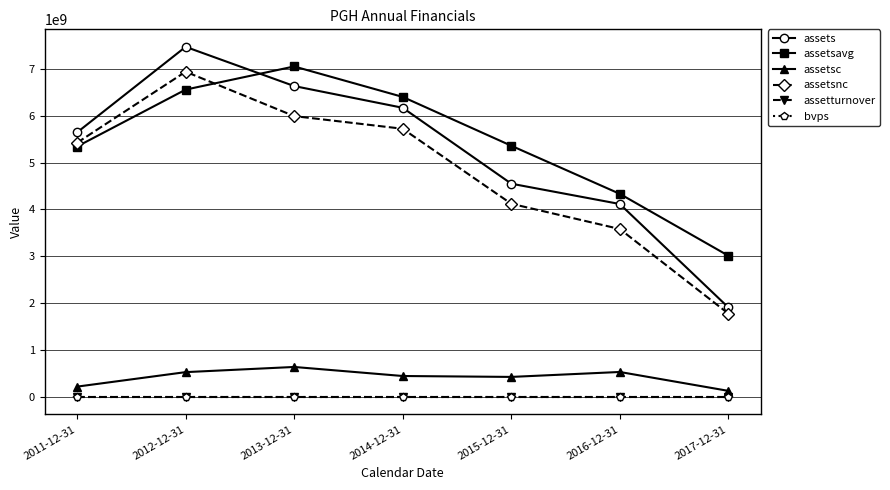

Is the value of assetsc at 2013-12-31 greater than the value of assetsavg at 2015-12-31?

No